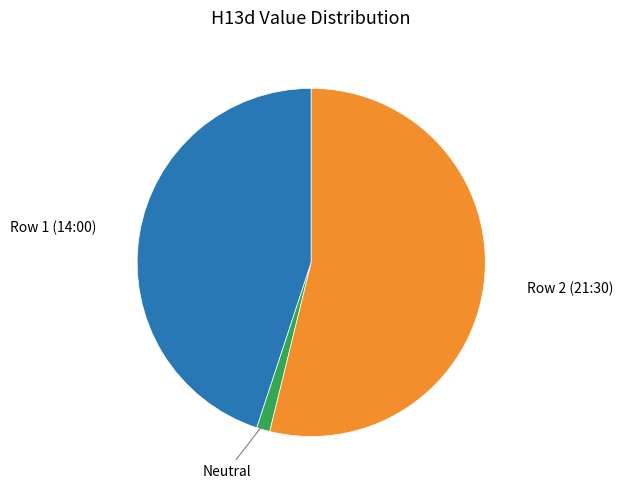

Is there a majority slice in this chart?

Yes